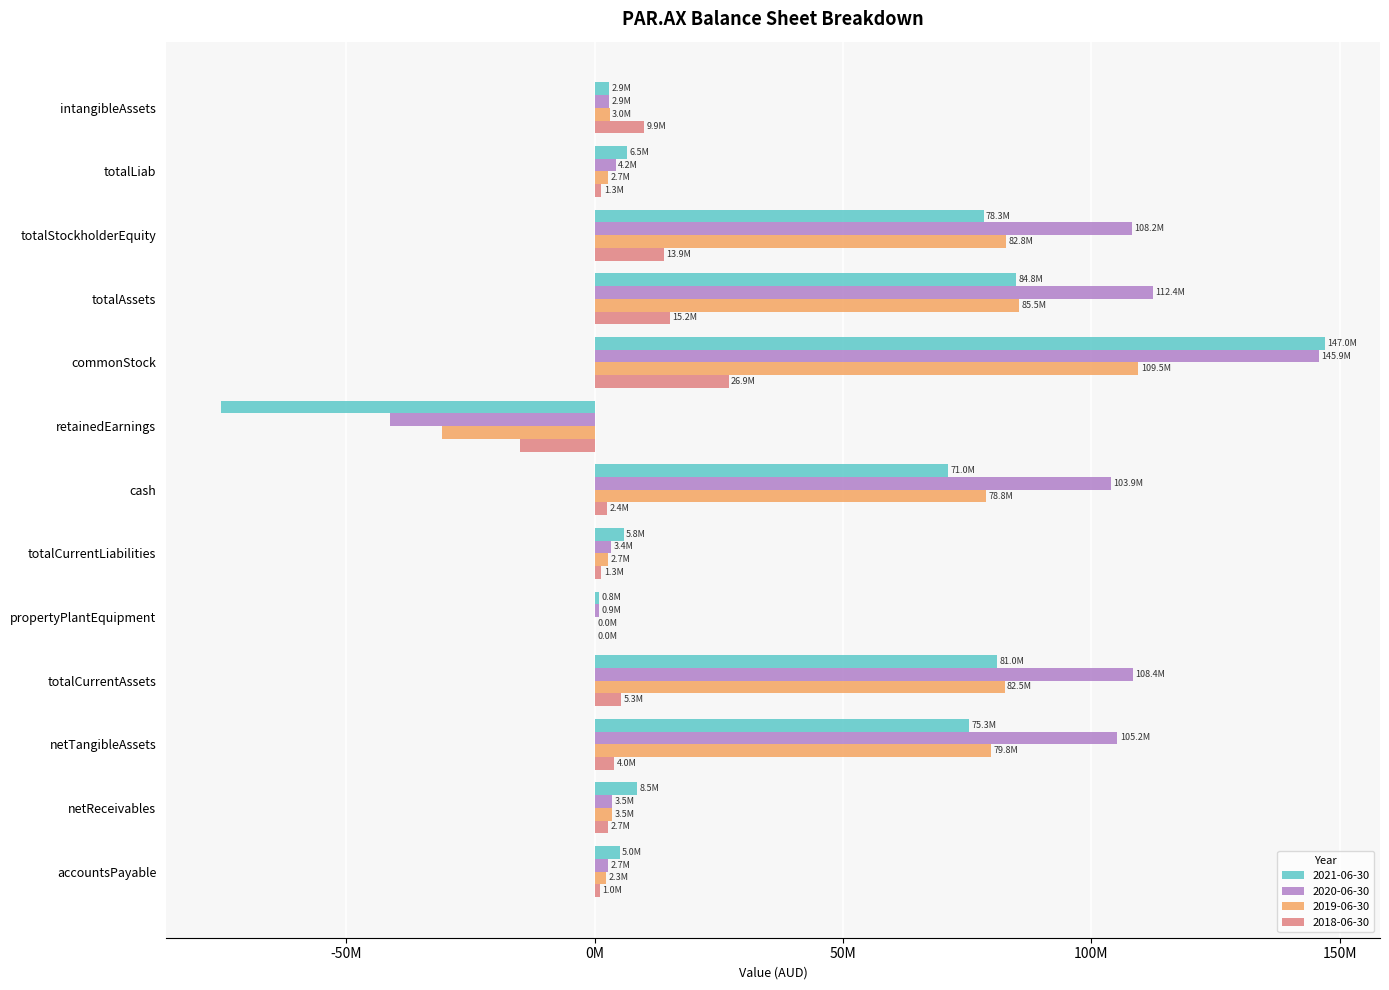

What is the average value of the 2020-06-30 series?

50797174